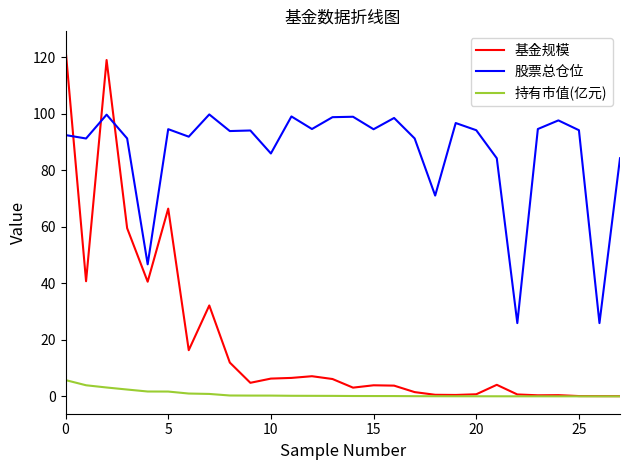

True or false: 股票总仓位 and 持有市值(亿元) intersect in this chart.

False